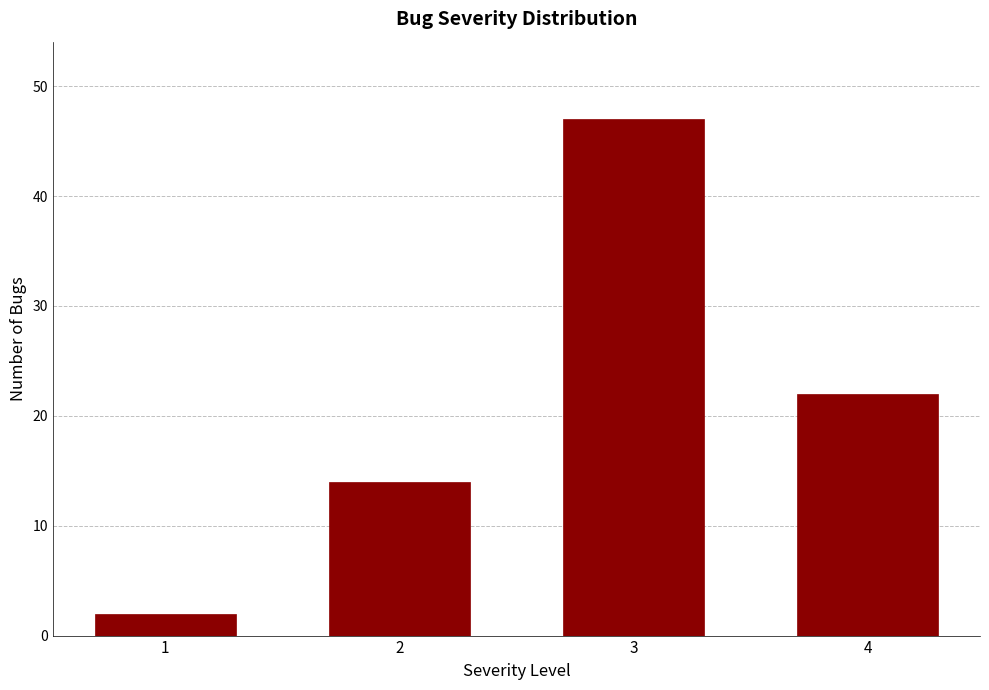

Reading left to right, extract all data points from this chart.

1=2	2=14	3=47	4=22